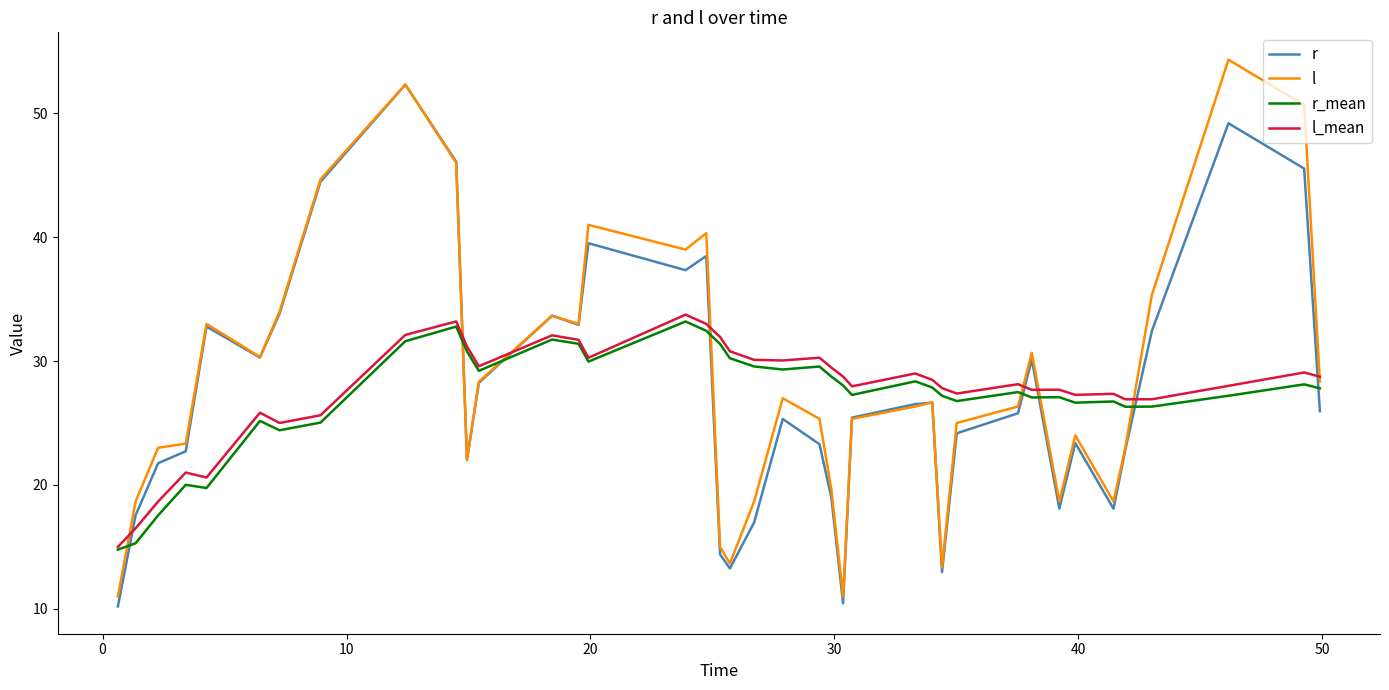

What is the minimum value shown in the chart?

10.2